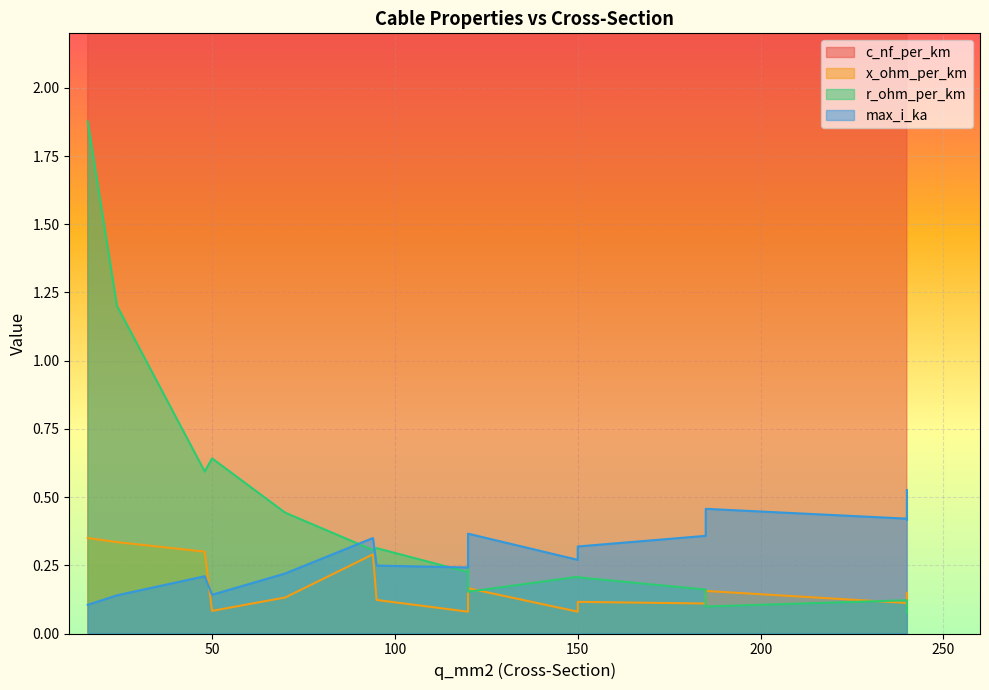

How many data points in c_nf_per_km are above 250?

9